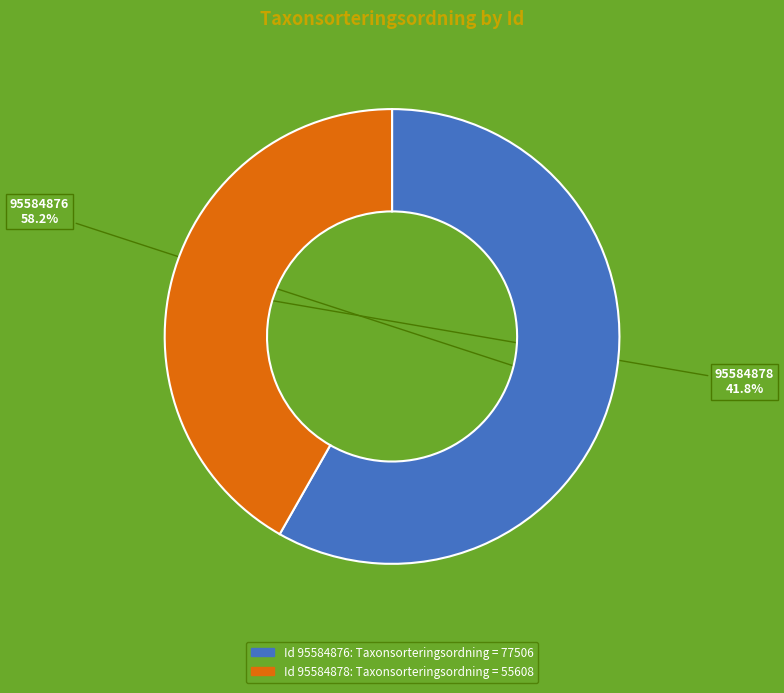

To the nearest percent, what is the difference between the largest and smallest slice percentages?

16%